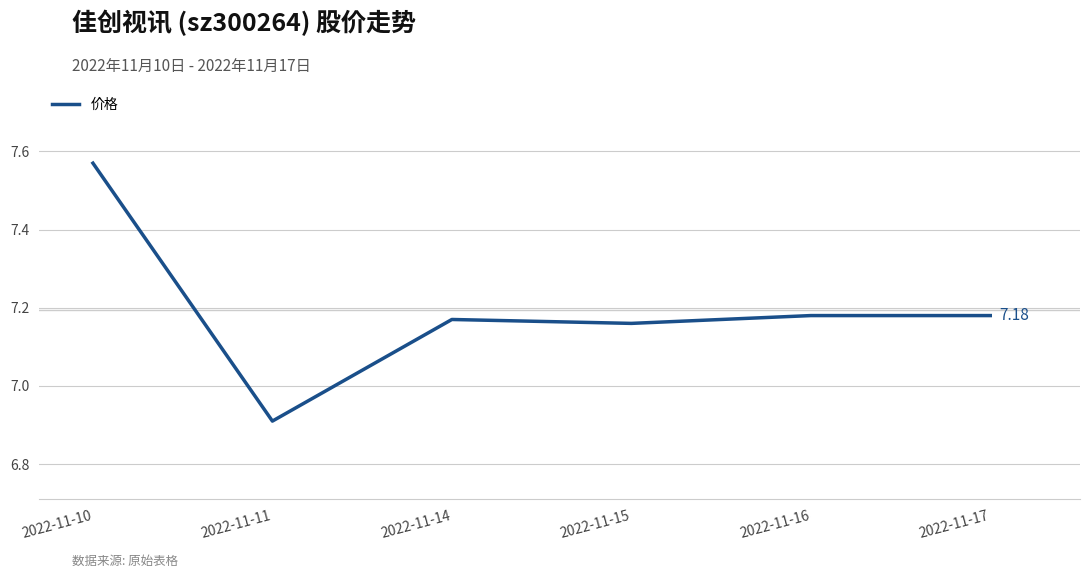

What is the sum of the values at 2022-11-11 and 2022-11-10?

14.5